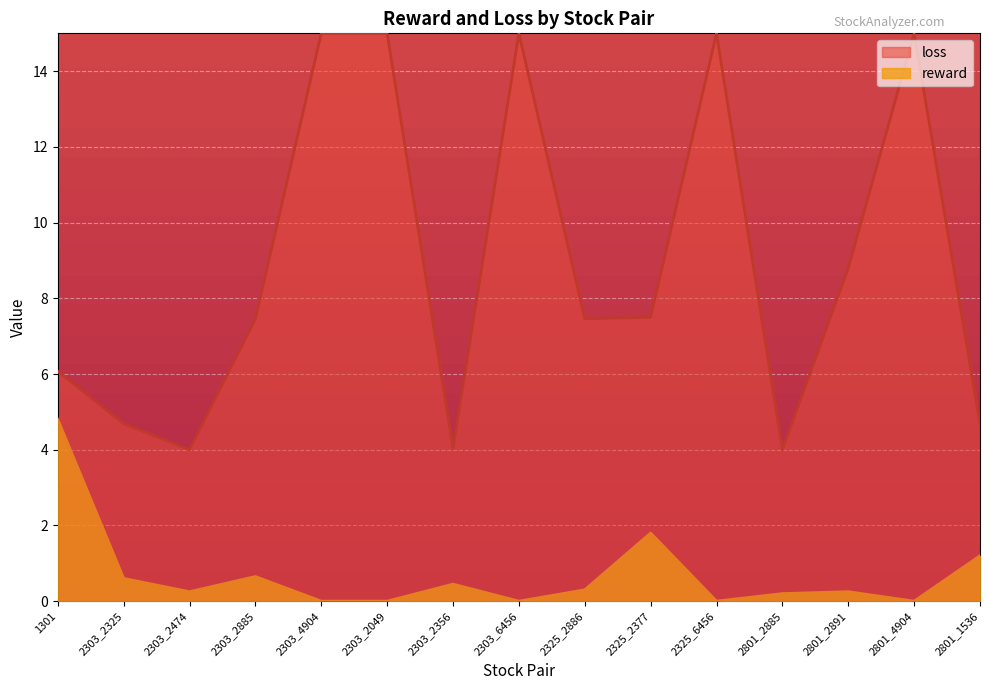

What is the maximum value shown in the chart?

15.0